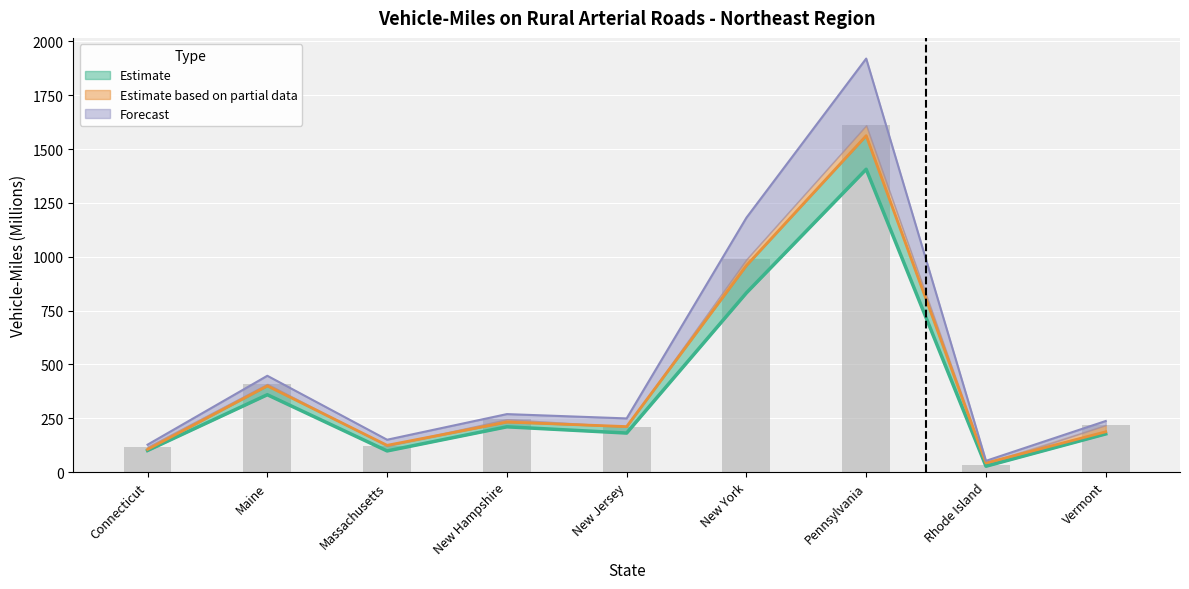

What is the label of the 5th bar from the left?

New Jersey